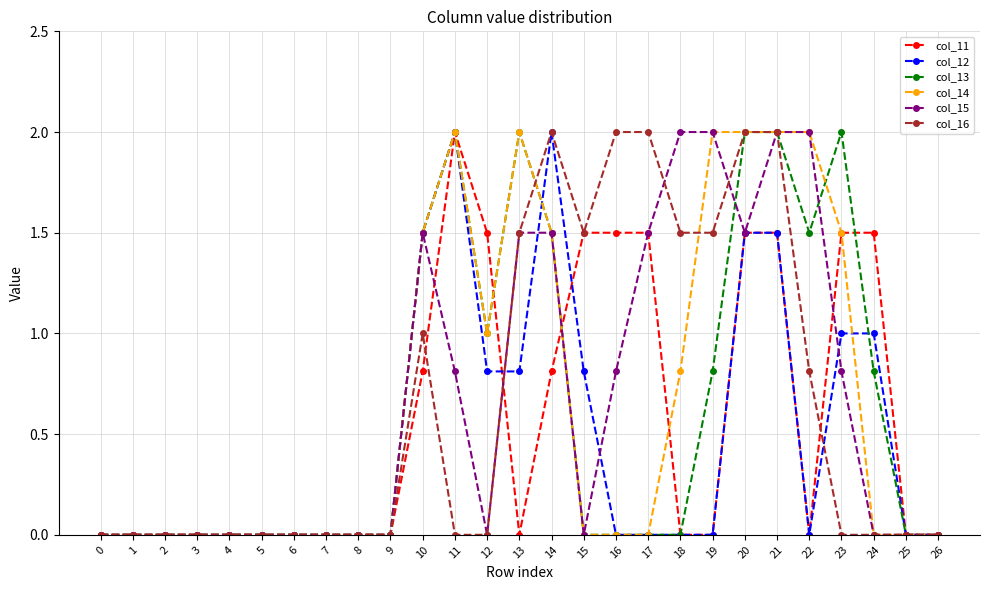

Is this an area chart (filled region under the line)?

No